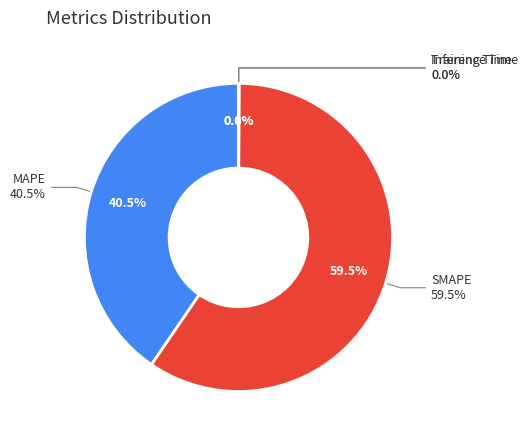

Do Training Time and MAPE together represent more than half of the pie?

No